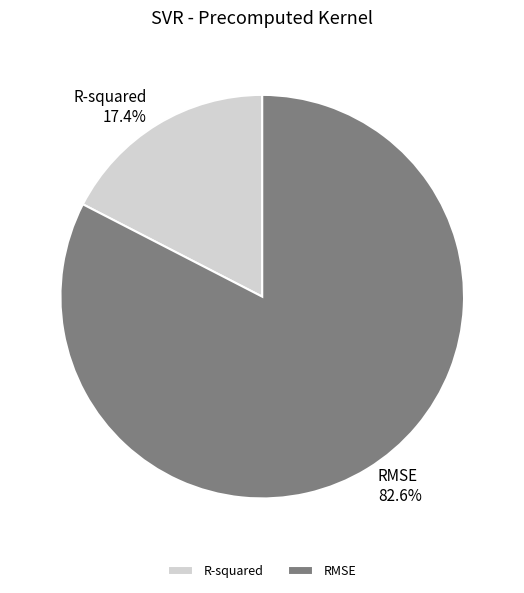

Combined, do R-squared and RMSE account for over 50%?

Yes